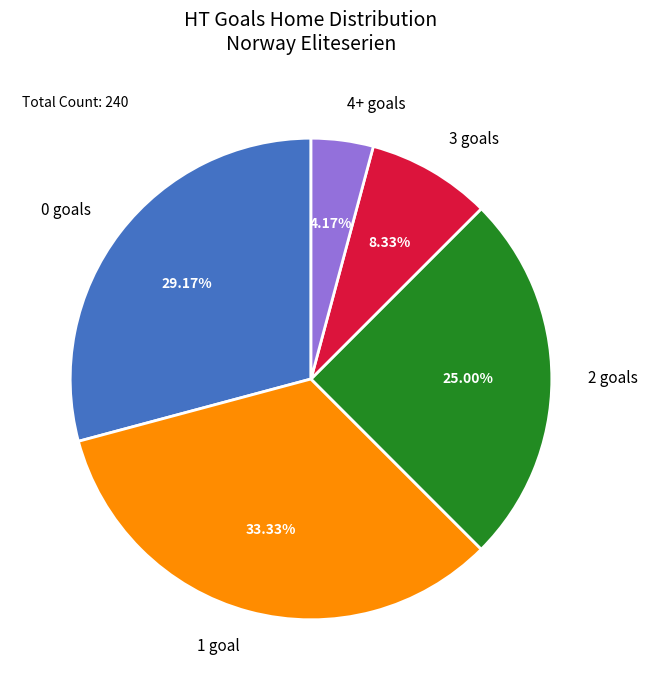

Is the sum of 1 goal and 3 goals greater than half?

No